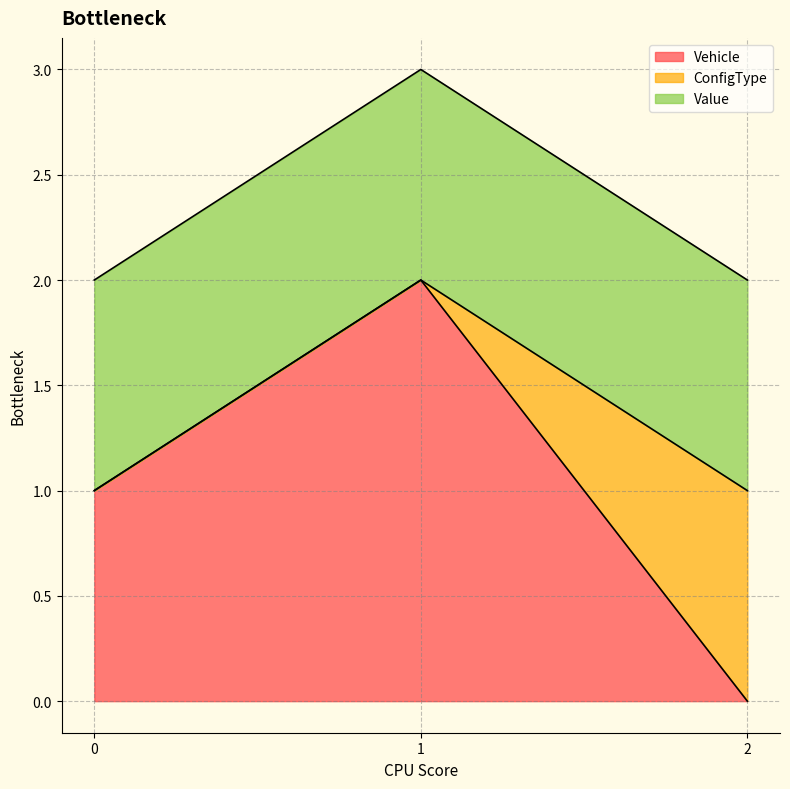

Does the chart have visible grid lines?

Yes